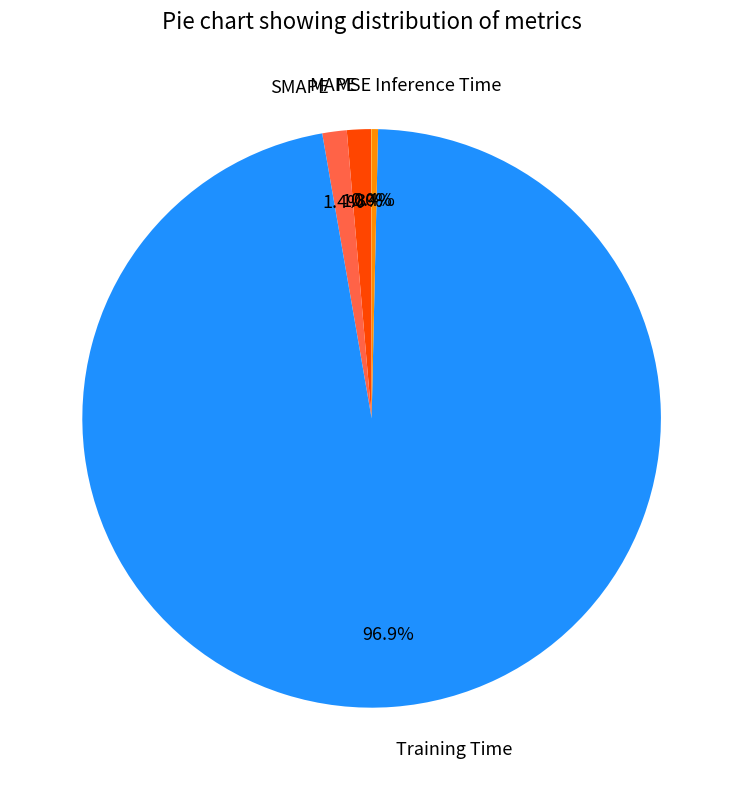

To the nearest percent, what percentage of the pie is SMAPE?

1%